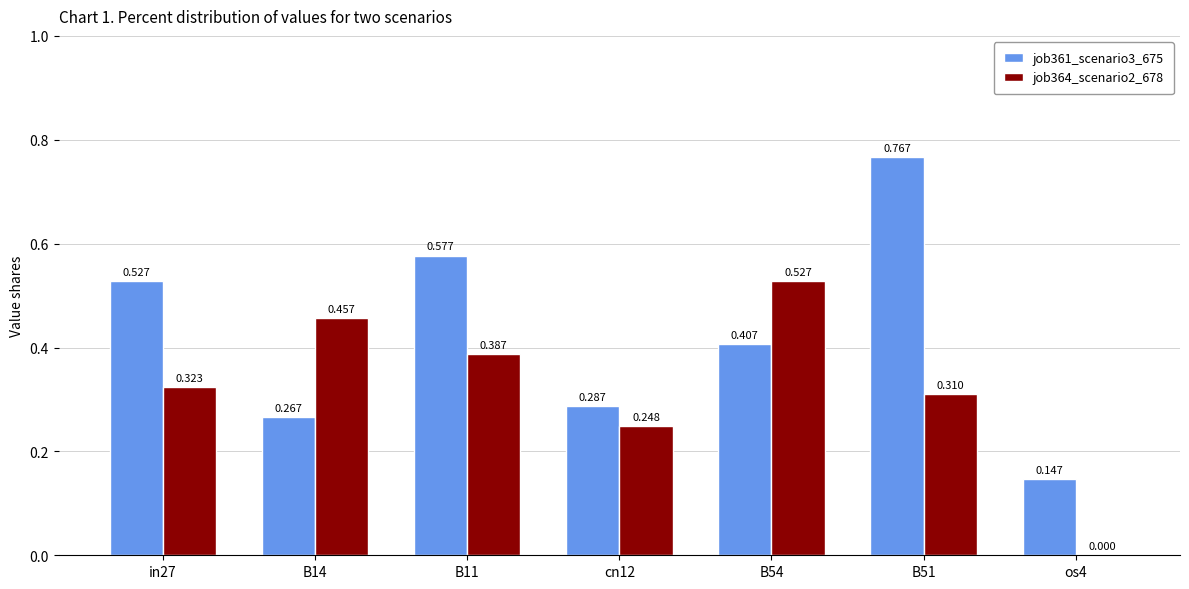

What is the difference between the second highest and second lowest values in the job361_scenario3_675 series?

0.3